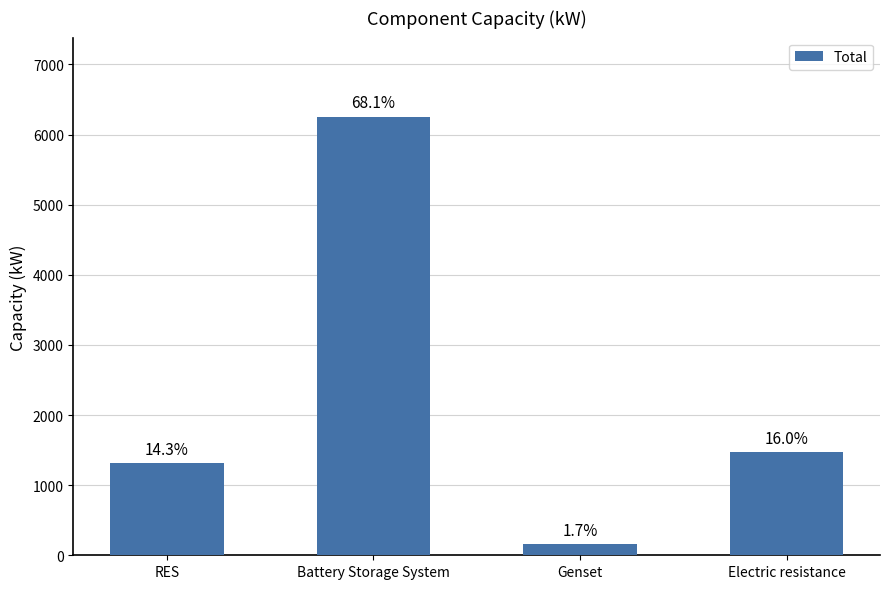

Reading right to left, extract all data points from this chart.

1466.8	158.6	6257.5	1312.3